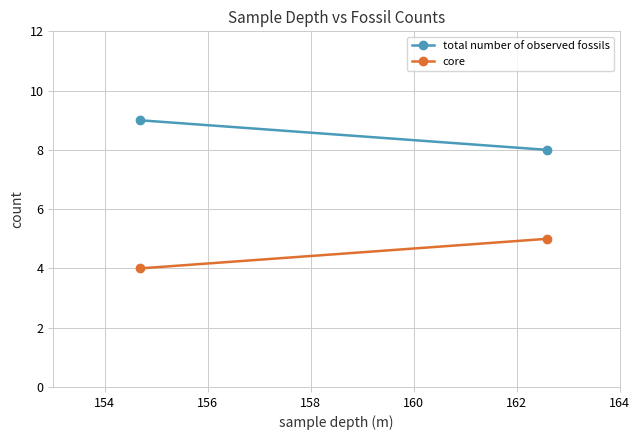

How many data points does each series have?

2